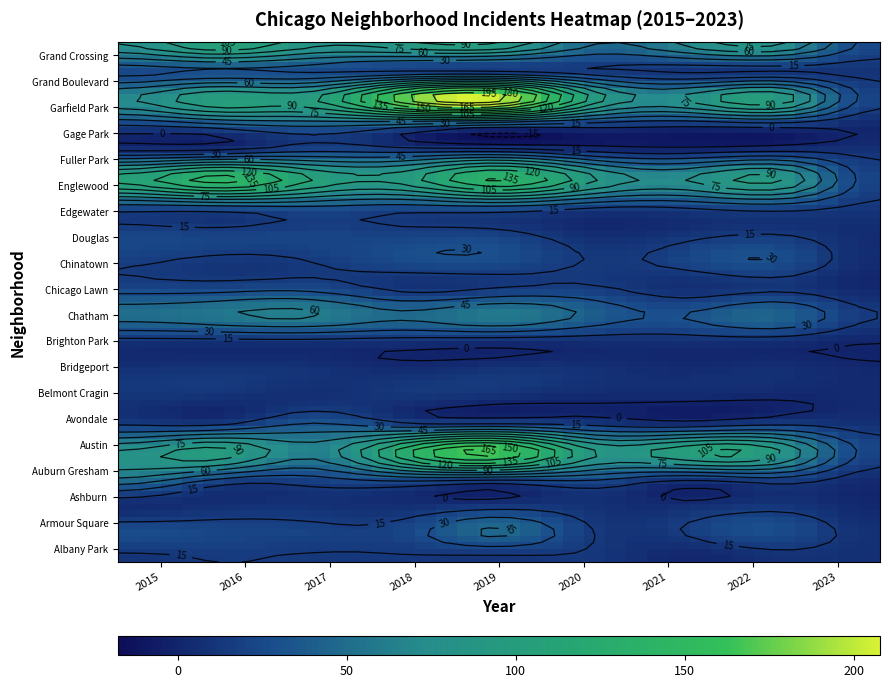

How many distinct data groups are displayed?

20